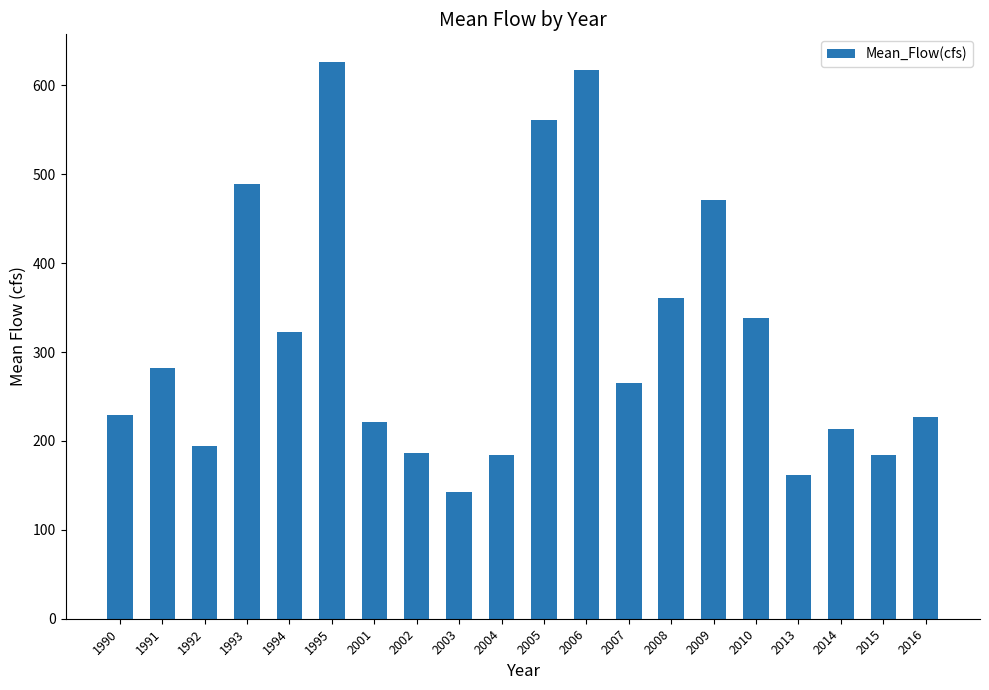

Which label corresponds to the smallest value in the chart?

2003